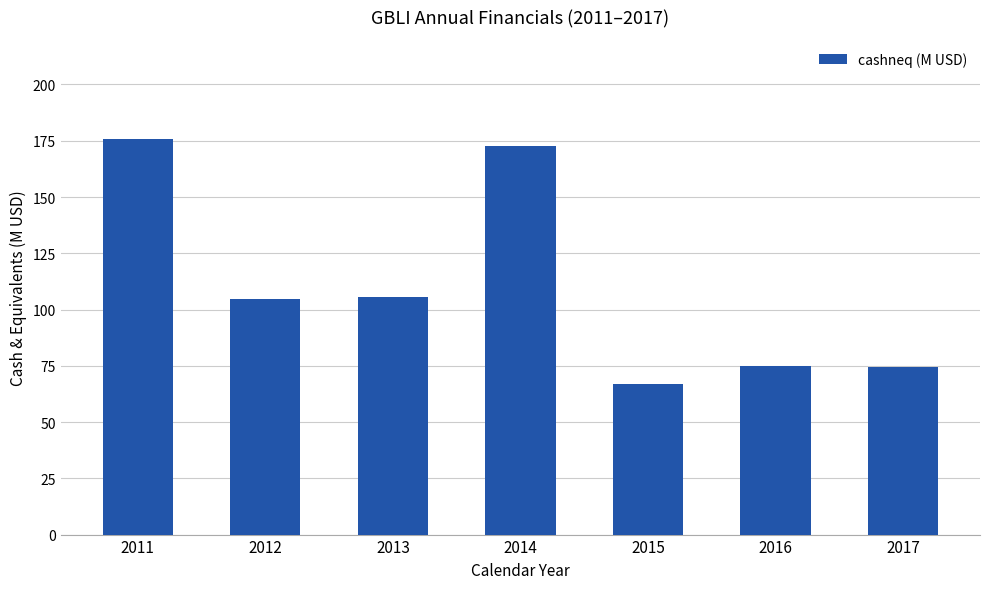

What is the sum of the values at 2011 and 2012?

280.3